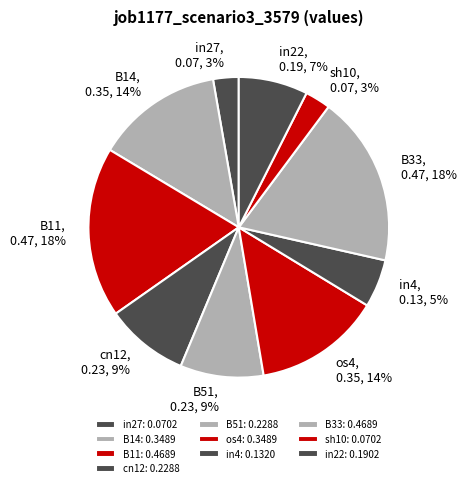

How many segments does this pie chart have?

10